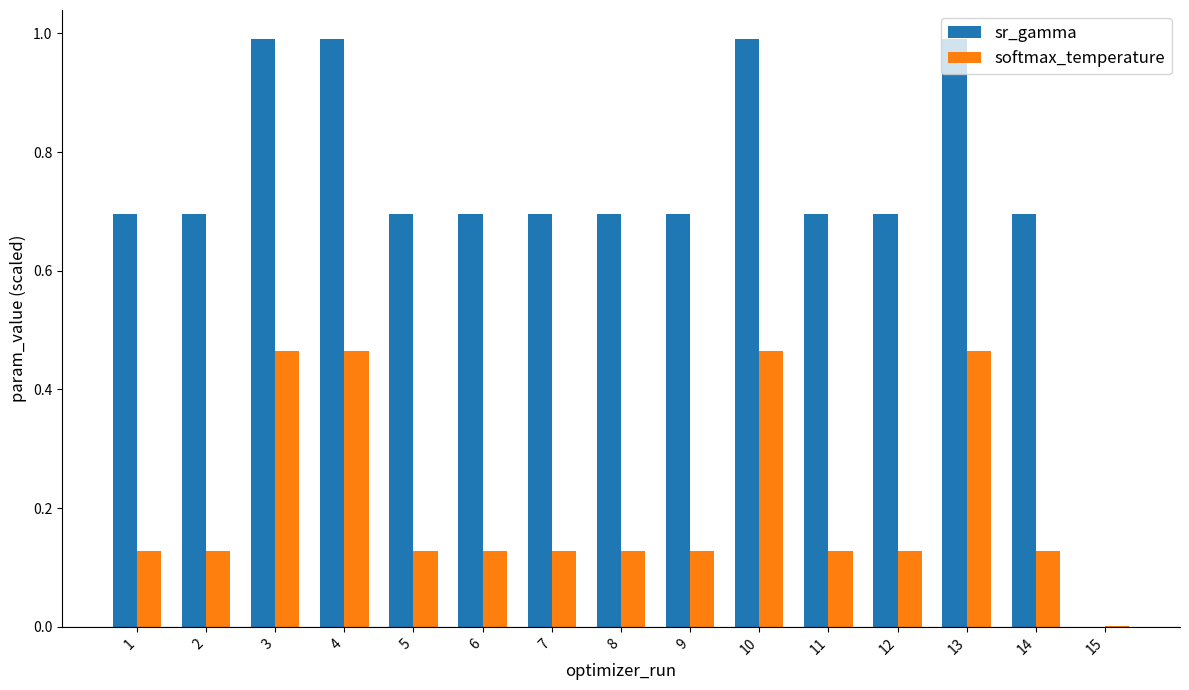

Is the value of softmax_temperature at 4 greater than the value of sr_gamma at 4?

No